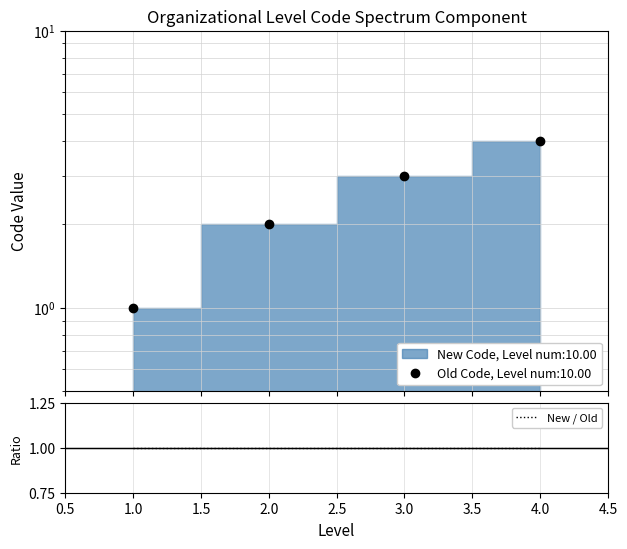

Reading left to right, extract all data points from this chart.

1	2	3	4